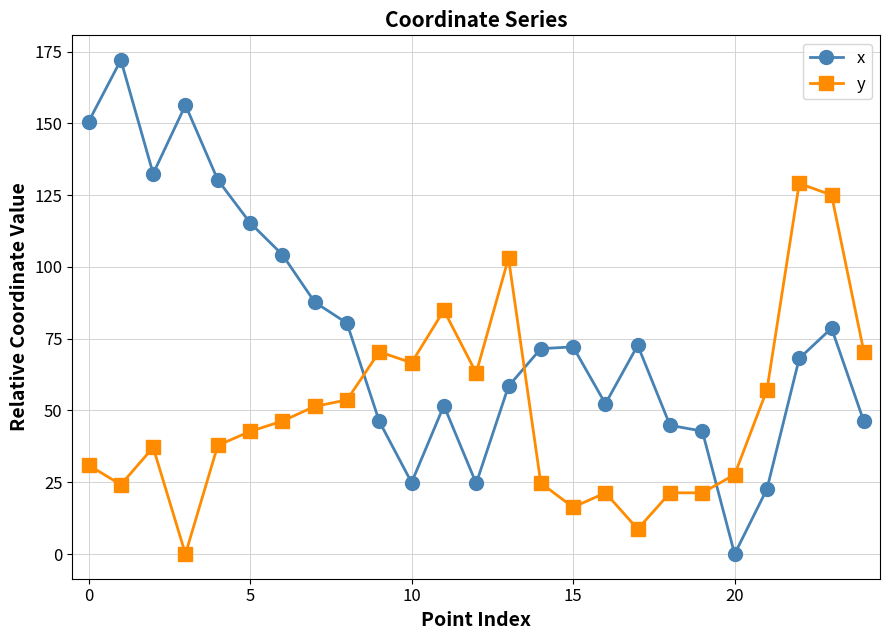

Which series has the largest range (max minus min)?

x